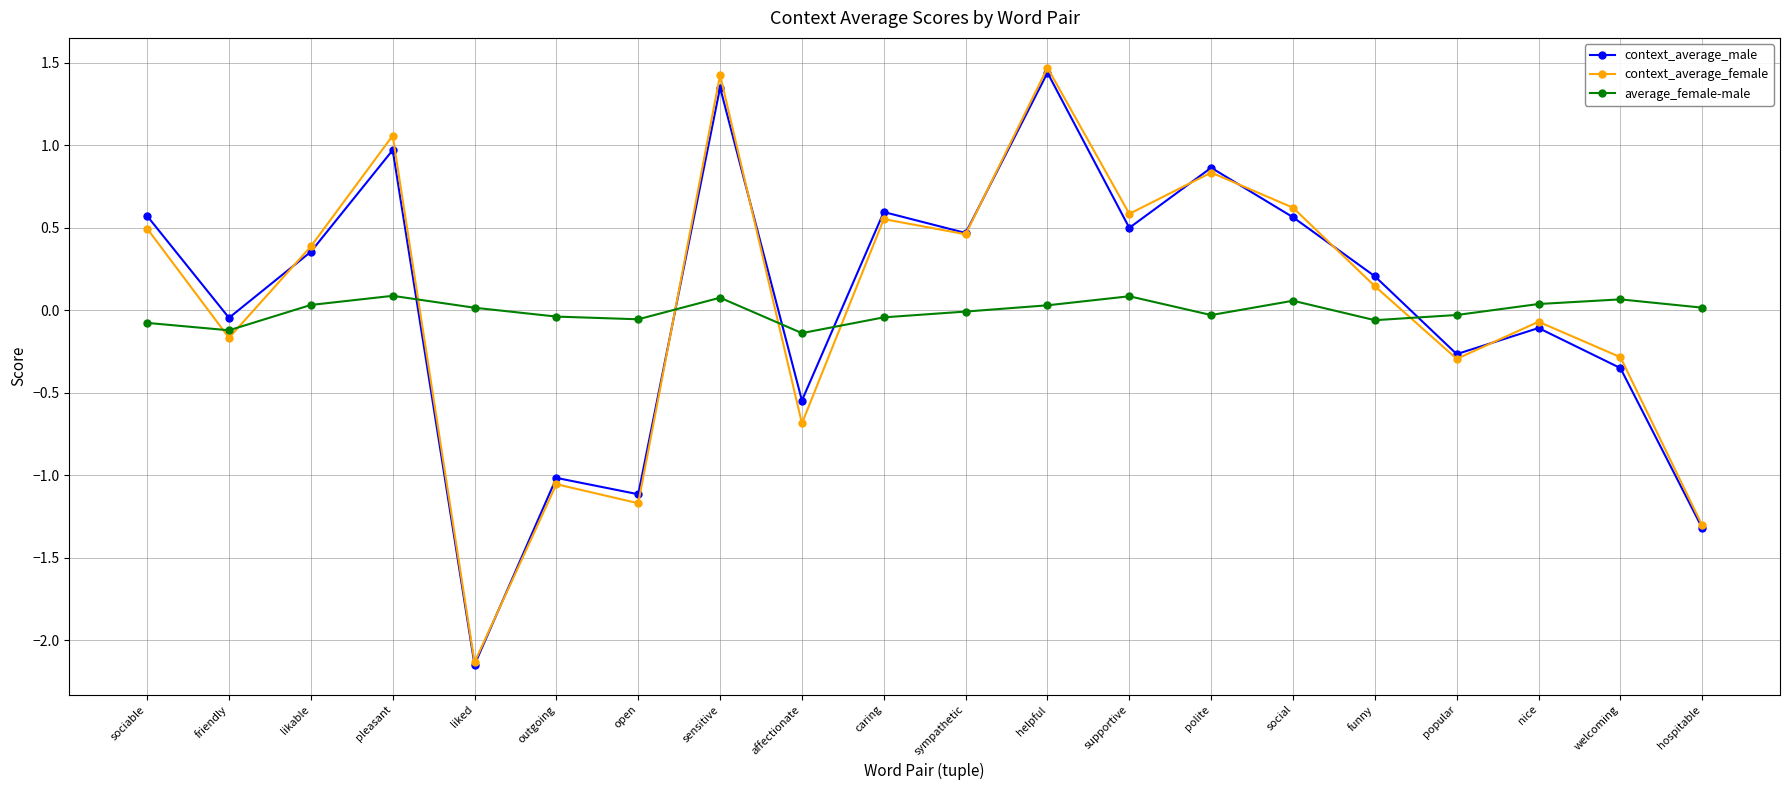

Where is the first local maximum for context_average_male?

pleasant